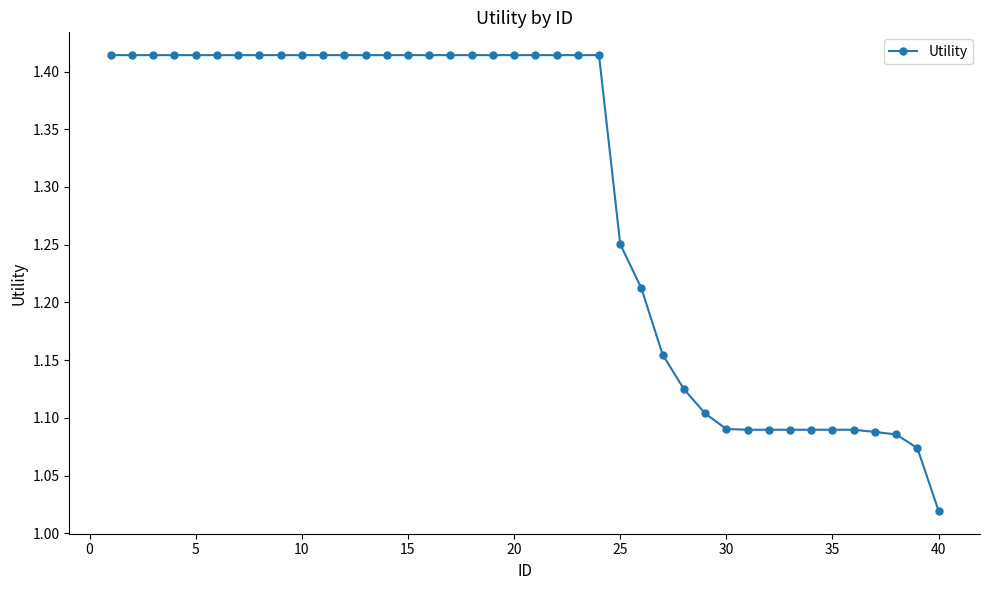

What is the difference between the maximum and second lowest values?

0.3